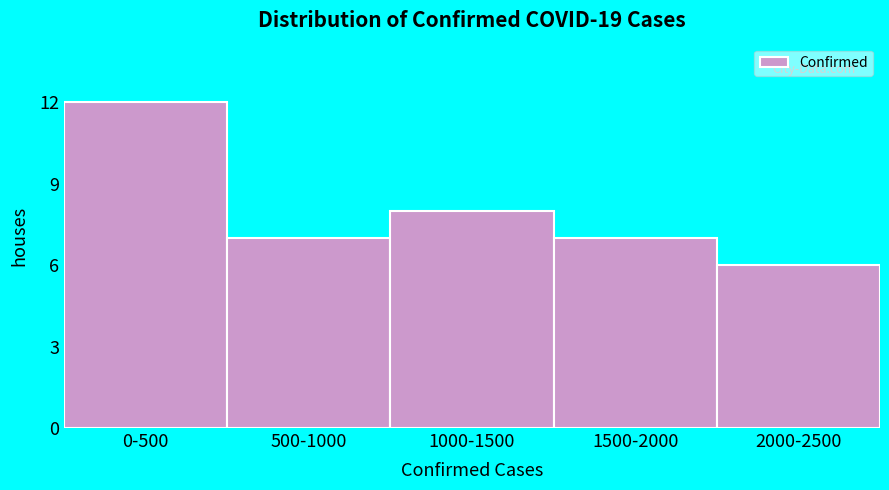

Reading right to left, transcribe all the data shown in this chart.

6	7	8	7	12